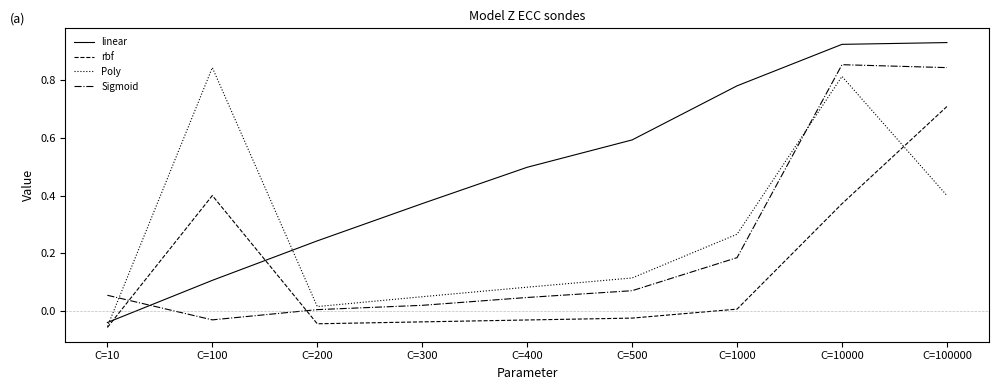

At C=100000, list the series in order from smallest to largest.

Poly, rbf, Sigmoid, linear